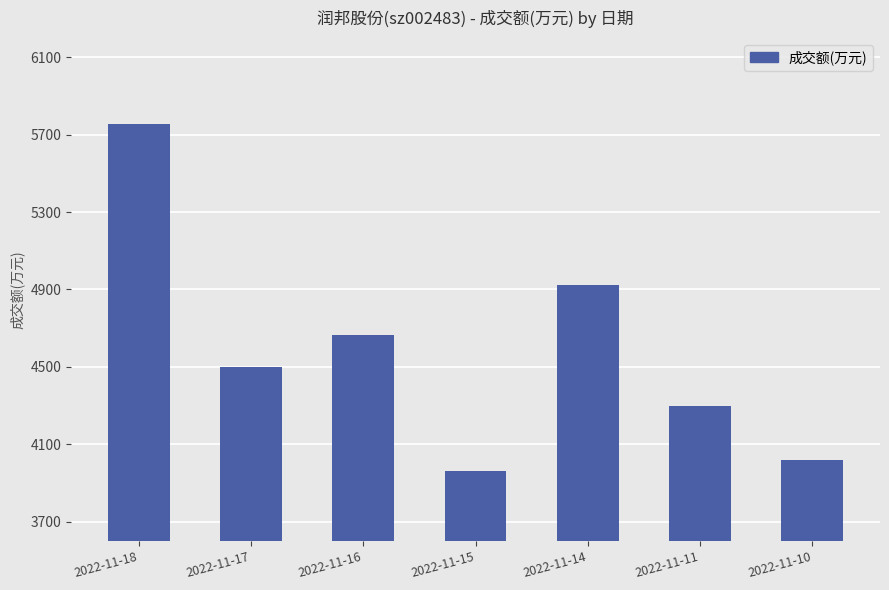

Reading right to left, list all the values displayed in this chart.

4020	4297	4921	3960	4666	4501	5757